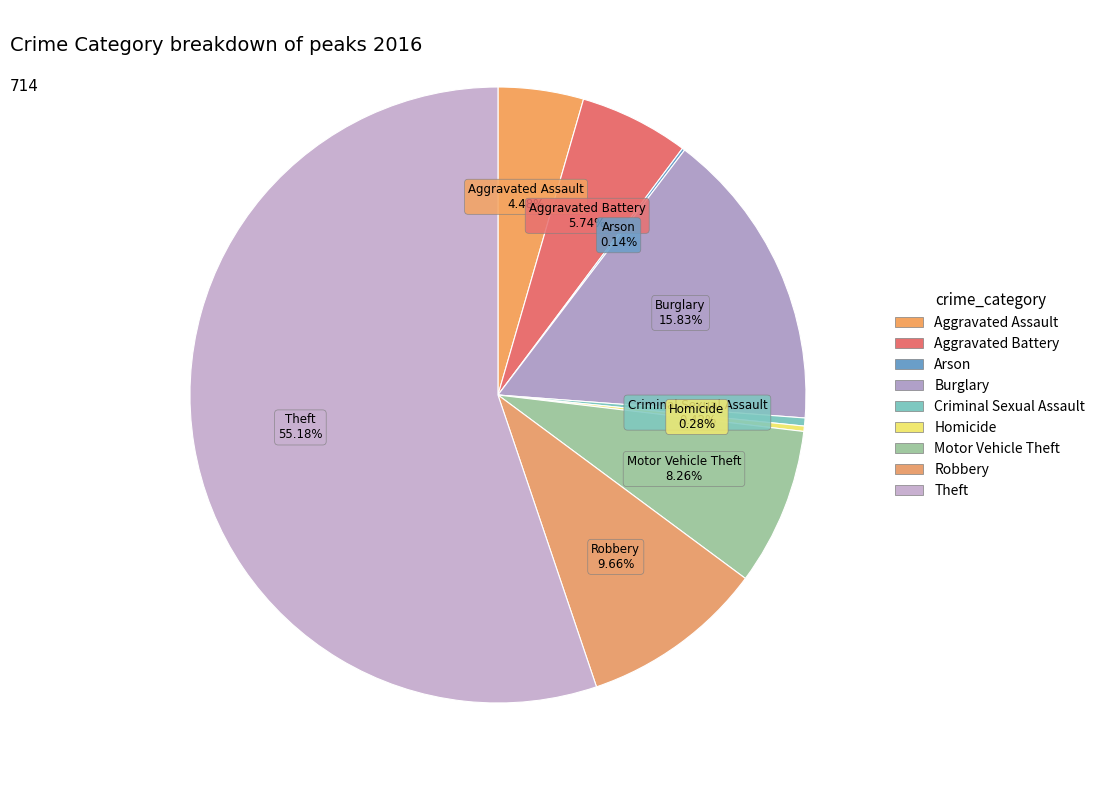

What is the change in value from Arson to Robbery?

+68